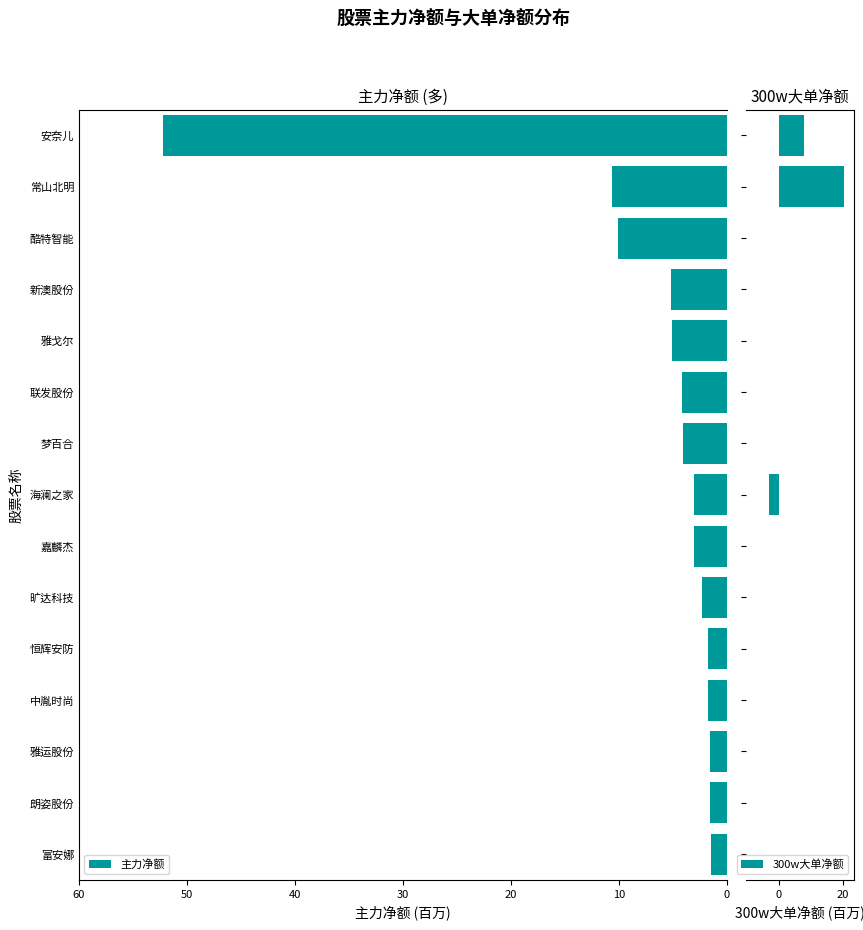

What is the highest value of the 300w大单净额 series?

20.3